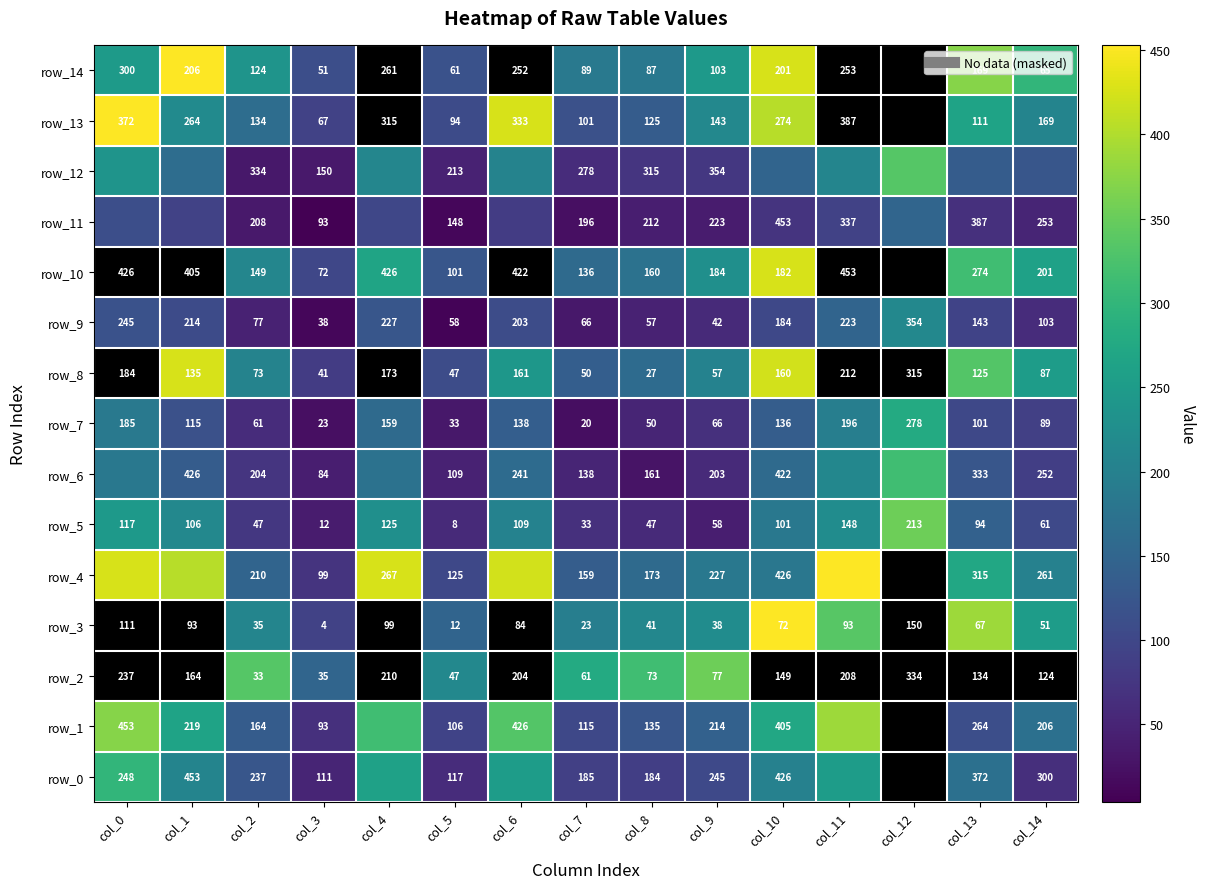

Which has a higher value, col_11 or col_6?

col_6